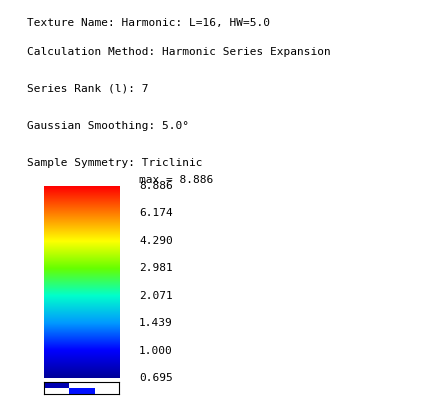

Which has a higher value, 0.0 or 0.4?

0.4